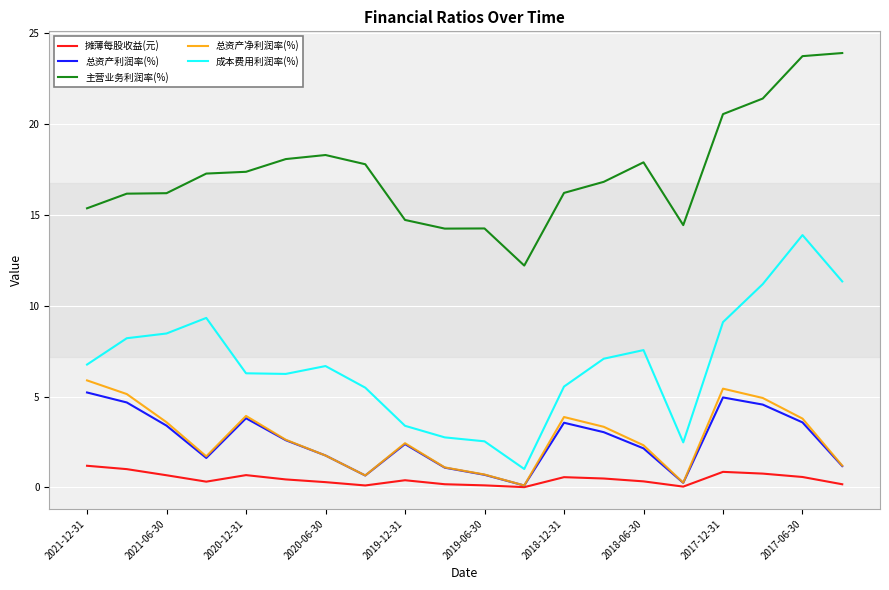

Which series has the largest total across all categories?

主营业务利润率(%)